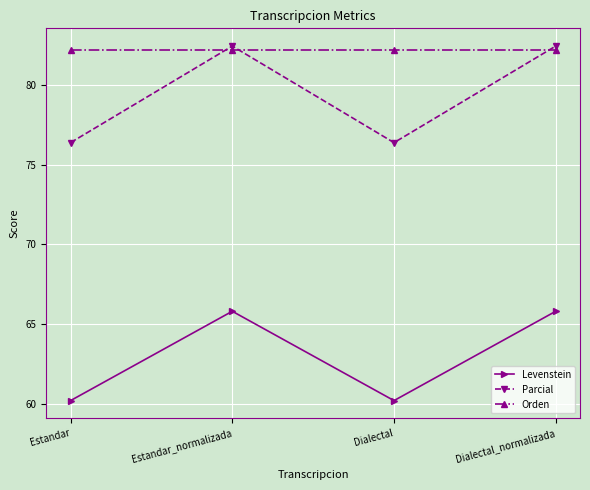

What is the highest value of the Levenstein series?

65.8